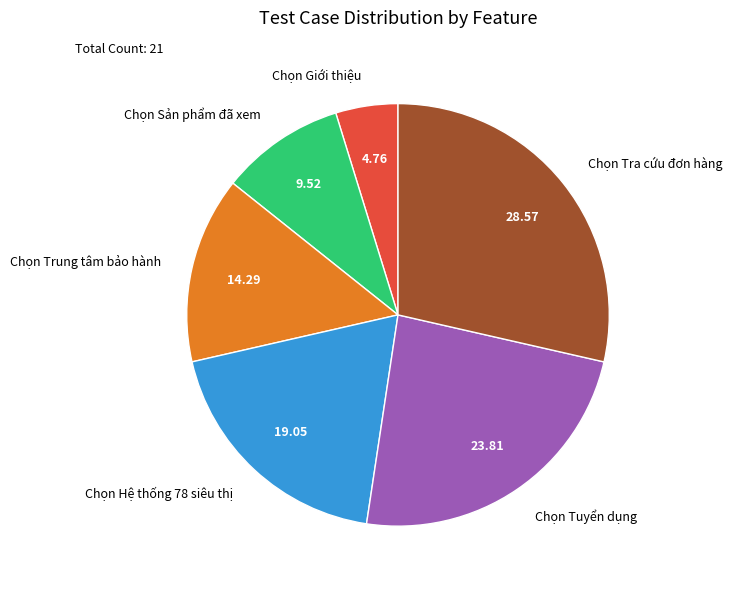

Is it true that Chọn Tuyển dụng is 15% of the pie?

False